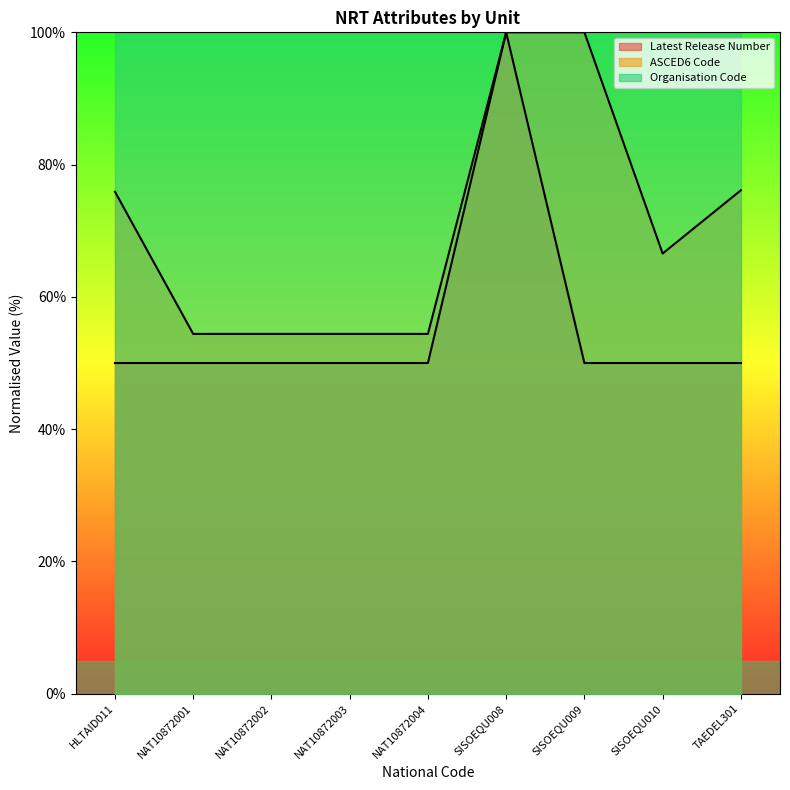

At which label does ASCED6 Code first exceed 66?

HLTAID011